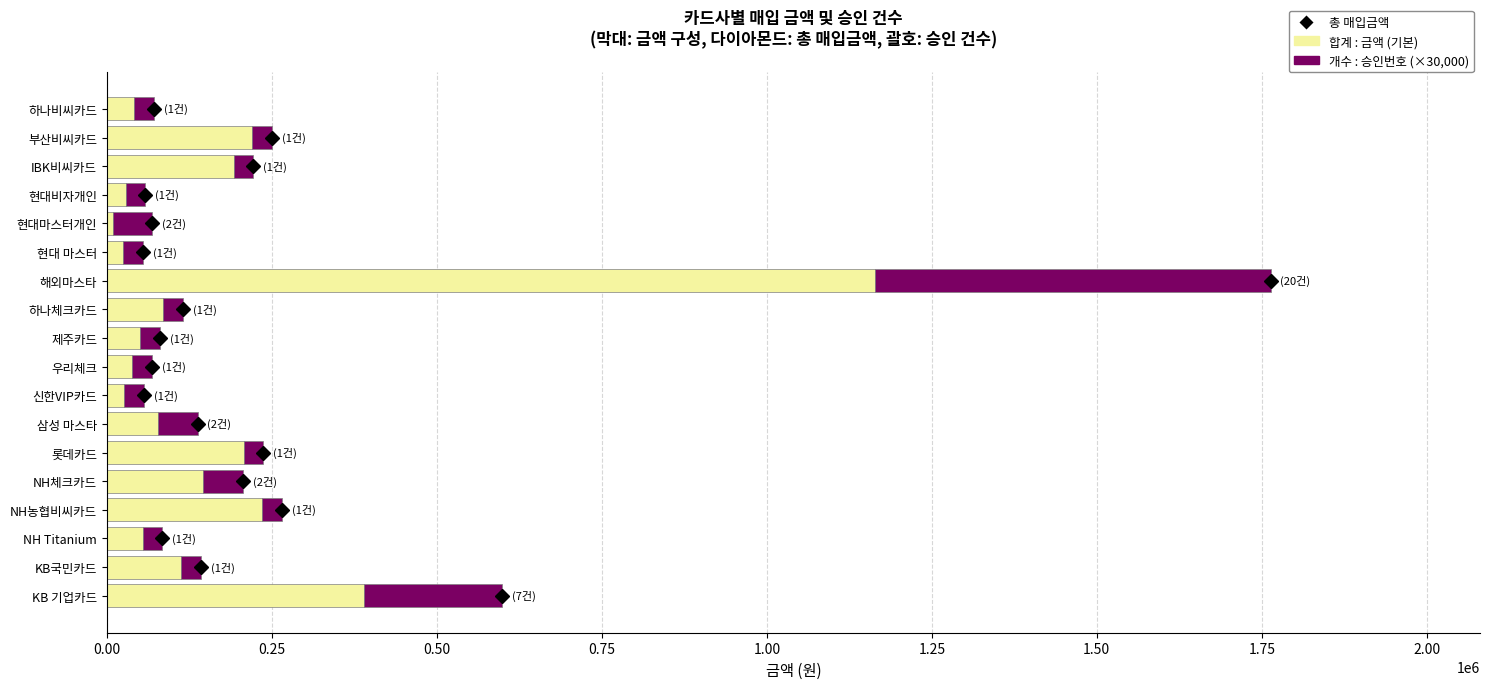

What is the difference between the second highest and second lowest values in the 합계 : 금액 (기본) series?

363928